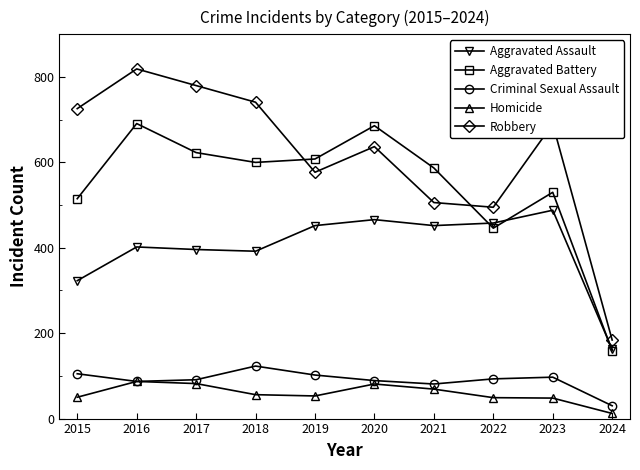

True or false: Criminal Sexual Assault and Aggravated Assault intersect in this chart.

False